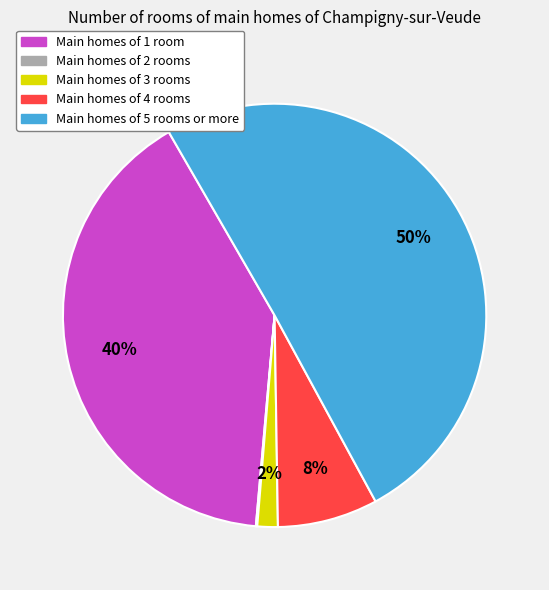

To the nearest percent, what percentage of the pie is Main homes of 1 room?

40%